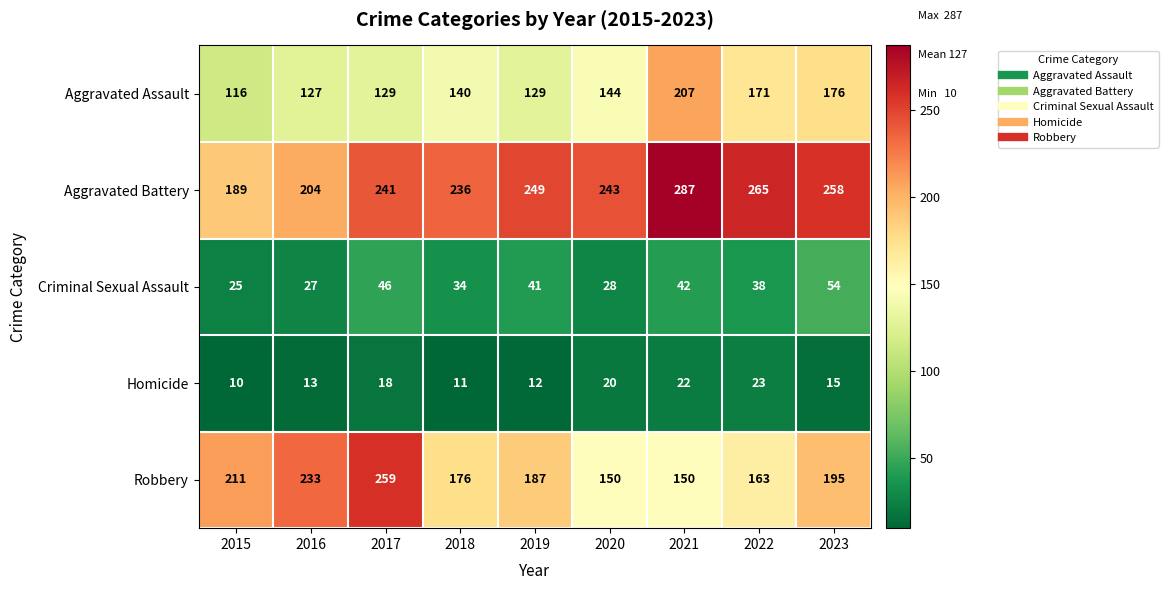

At how many categories does at least one series exceed 240?

6